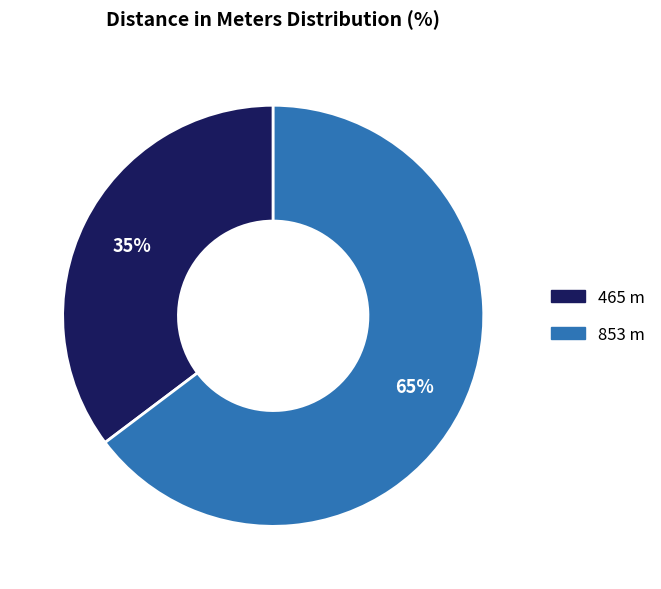

Is it true that 465 m is 43% of the pie?

False